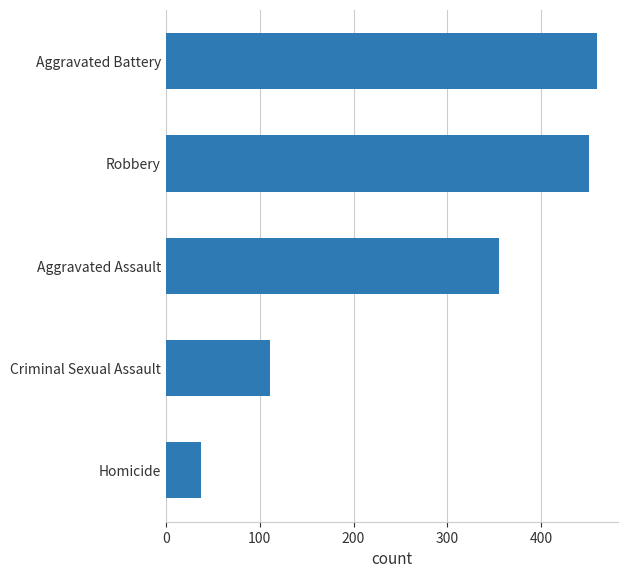

What is the change in value from Aggravated Assault to Aggravated Battery?

+104